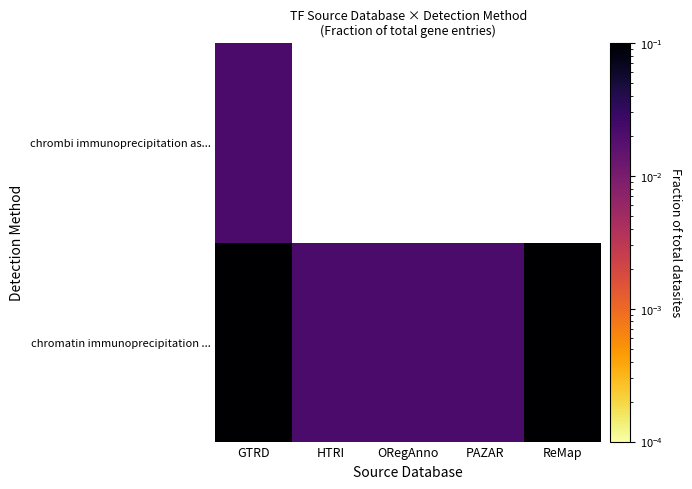

At how many categories does at least one series exceed 0?

5